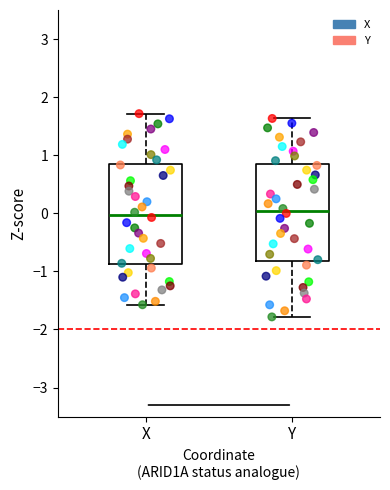

Where is the upper edge of the box for X on the y-axis? The values are not printed on the chart, so give them approximately, as read against the axis.

0.9